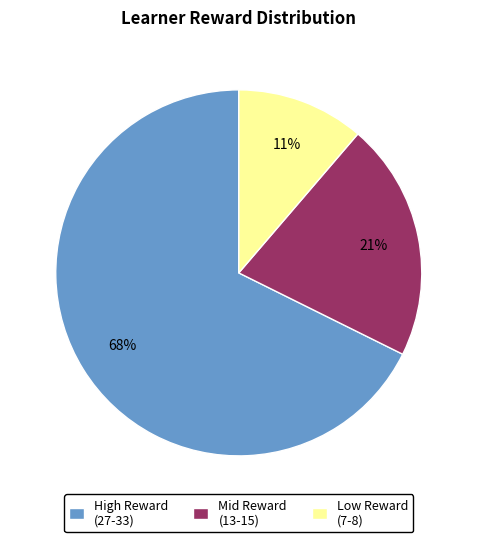

Is the sum of Mid Reward (13-15) and High Reward (27-33) greater than half?

Yes